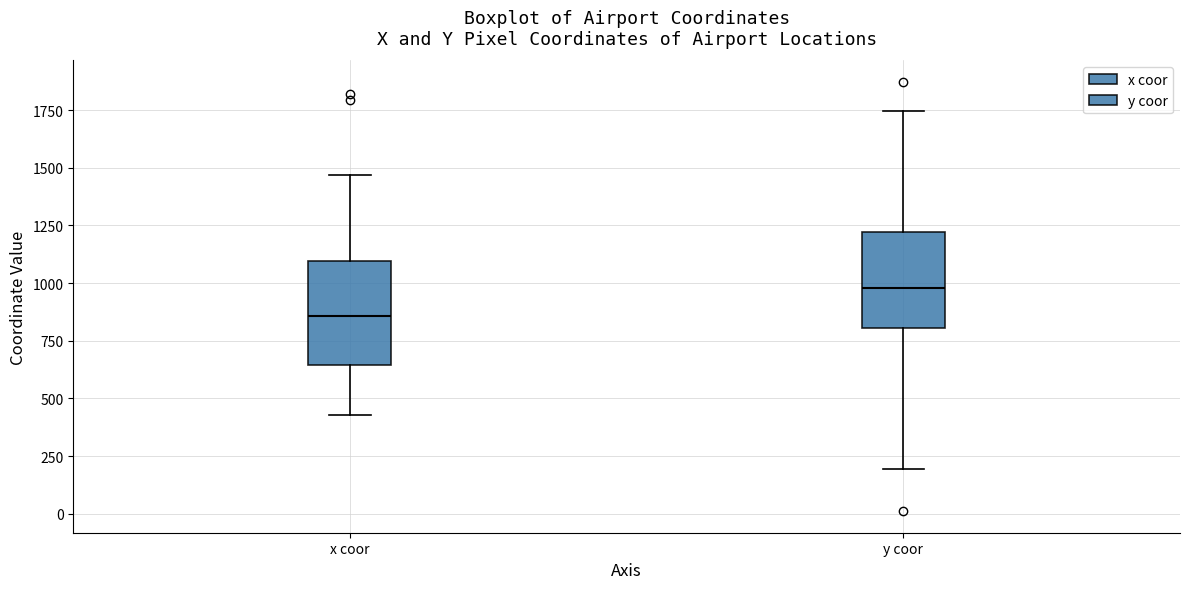

Reading left to right, read every box against the y-axis: the position of its median line, the range the box covers, and the ends of its whiskers. The values are not printed on the chart, so give them approximately, as read against the axis.

x coor: median 850, box 650 to 1100, whiskers 450 to 1450
y coor: median 1000, box 800 to 1200, whiskers 200 to 1750